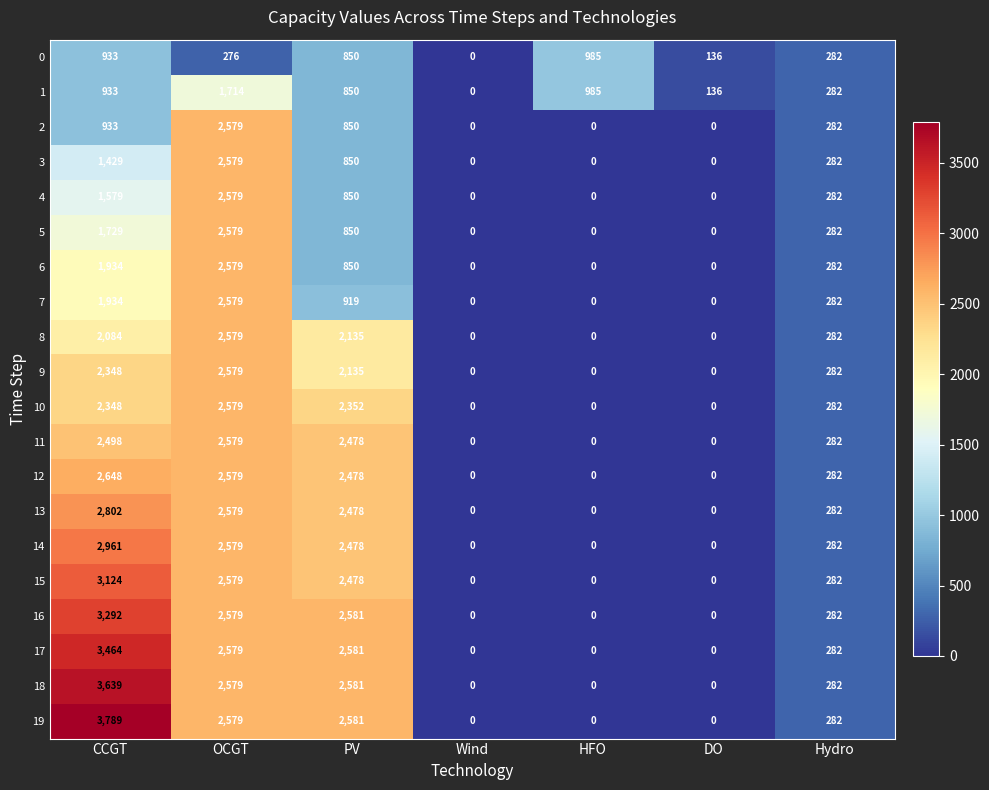

At which label is 9 closest to 1289?

PV